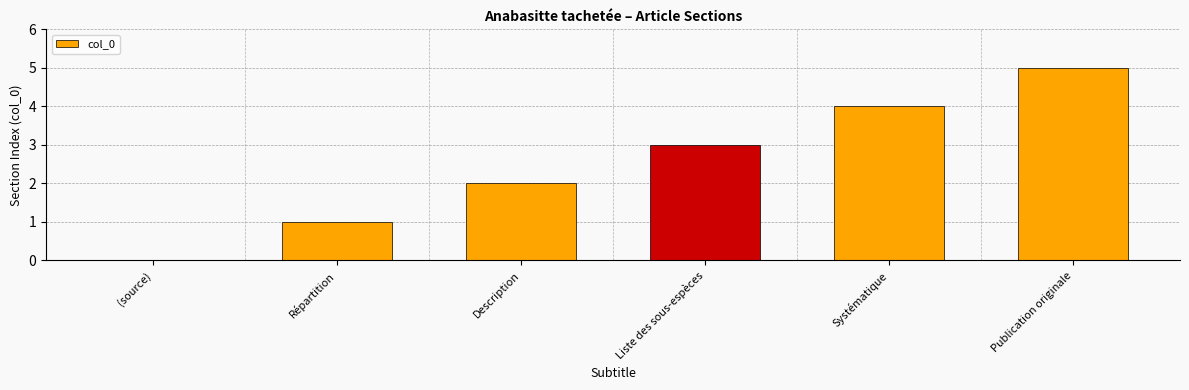

Reading right to left, list all the values displayed in this chart.

Publication originale=5	Systématique=4	Liste des sous-espèces=3	Description=2	Répartition=1	(source)=0